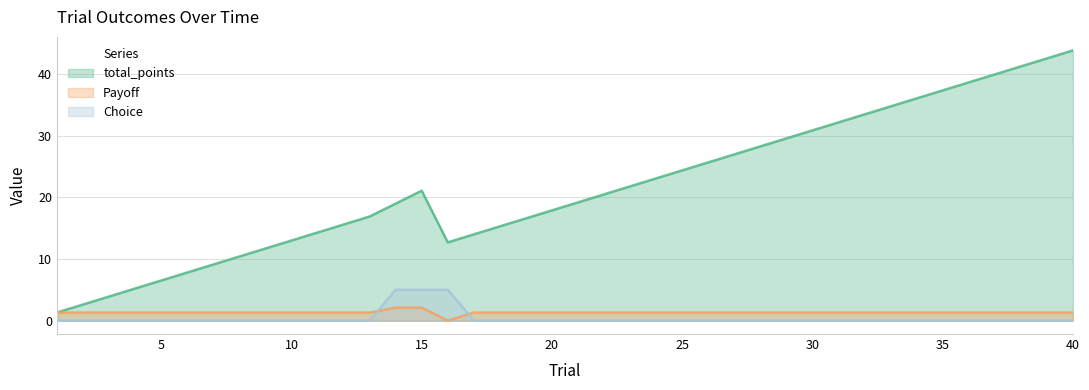

List the series in order of their peak value, highest first.

total_points, Choice, Payoff